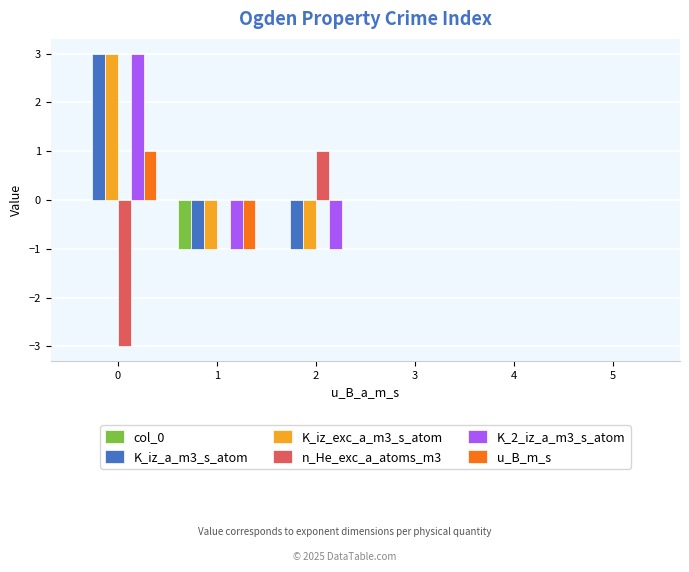

What are all the series names shown in the legend?

col_0, K_iz_a_m3_s_atom, K_iz_exc_a_m3_s_atom, n_He_exc_a_atoms_m3, K_2_iz_a_m3_s_atom, u_B_m_s